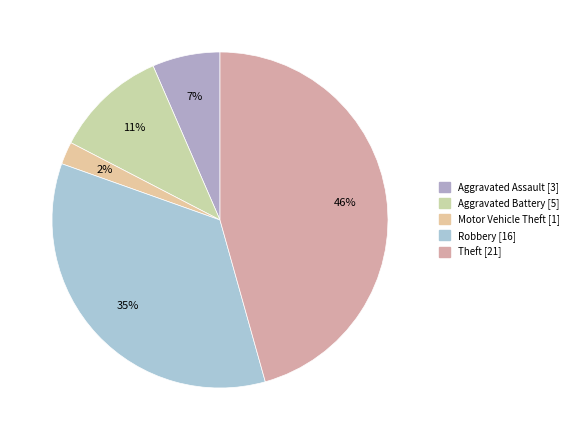

What percentage is the Motor Vehicle Theft slice, to the nearest percent?

2%